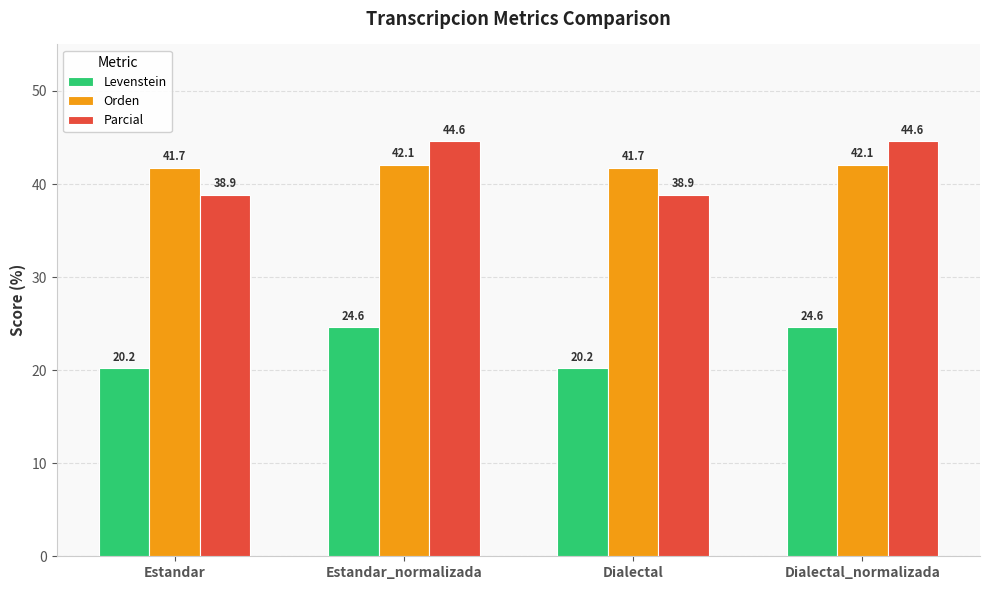

What is the greatest value displayed?

44.6